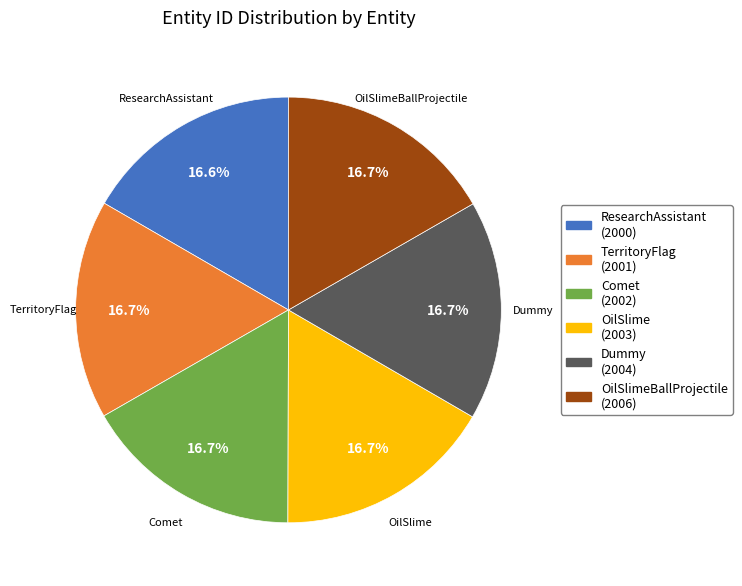

Approximately how many times larger is the value at Comet compared to ResearchAssistant?

1.0